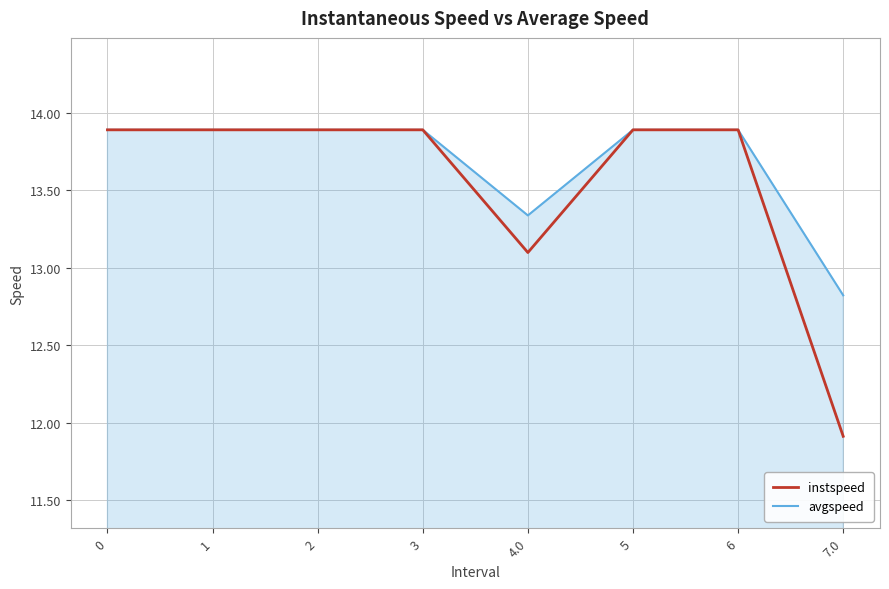

At 4.0, list the series in order from largest to smallest.

avgspeed, instspeed